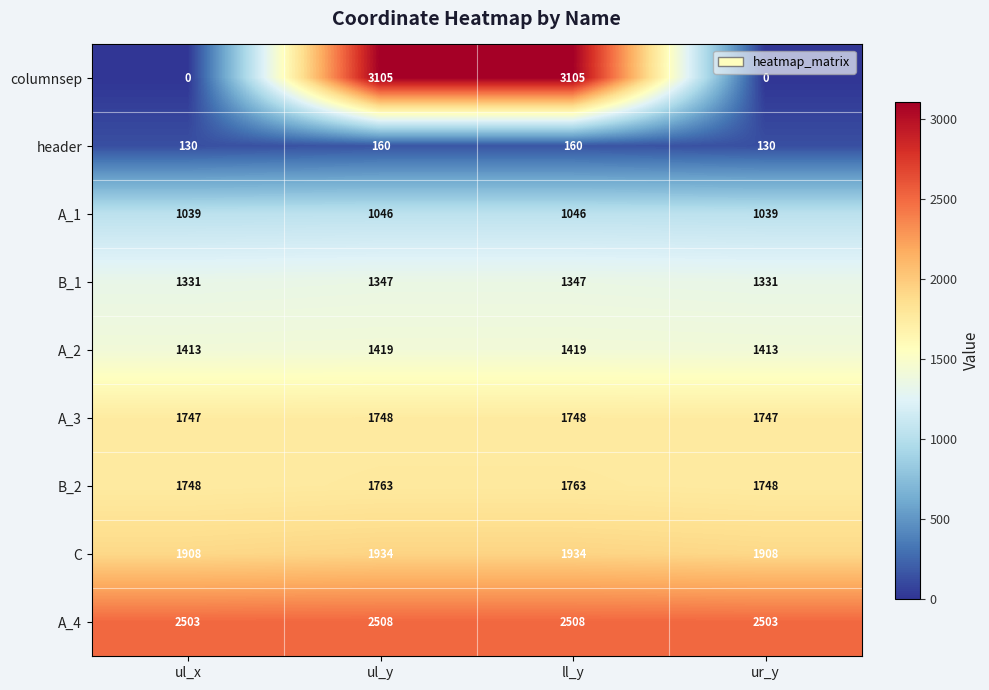

What value does the header series have at ur_y?

130